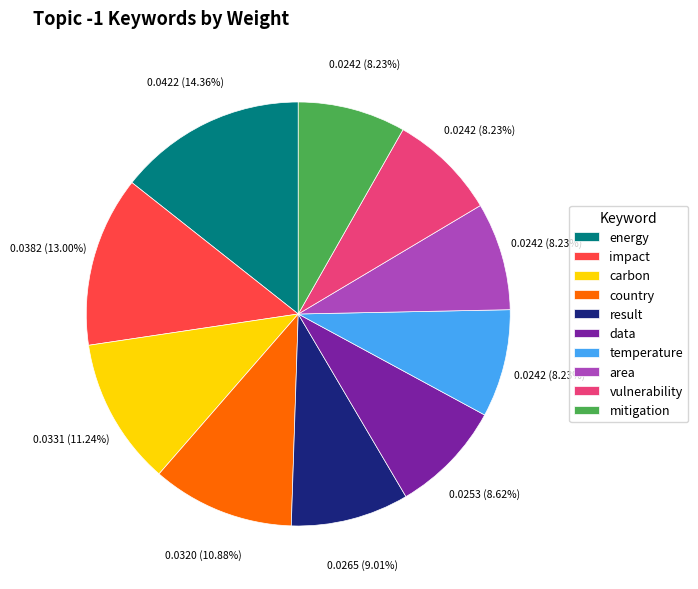

Is it true that data is 9% of the pie?

True